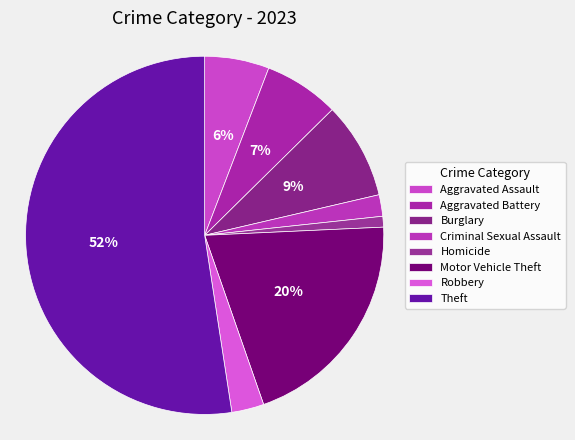

What percentage is the Criminal Sexual Assault slice, to the nearest percent?

2%